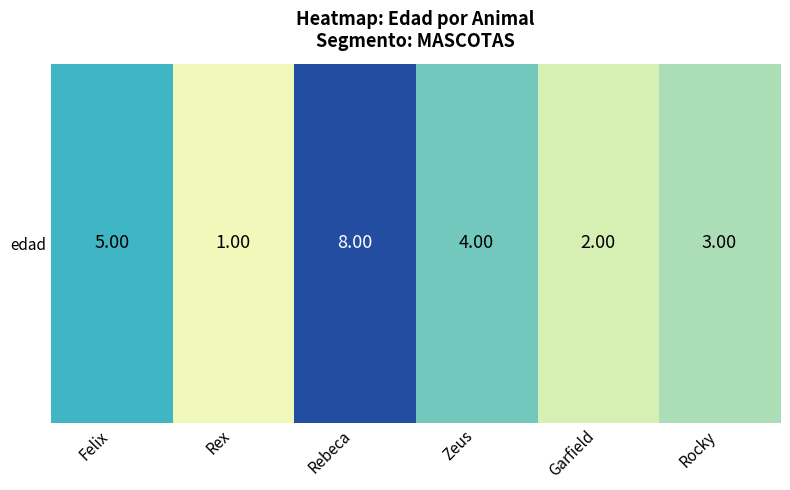

Which has a higher value, Felix or Garfield?

Felix